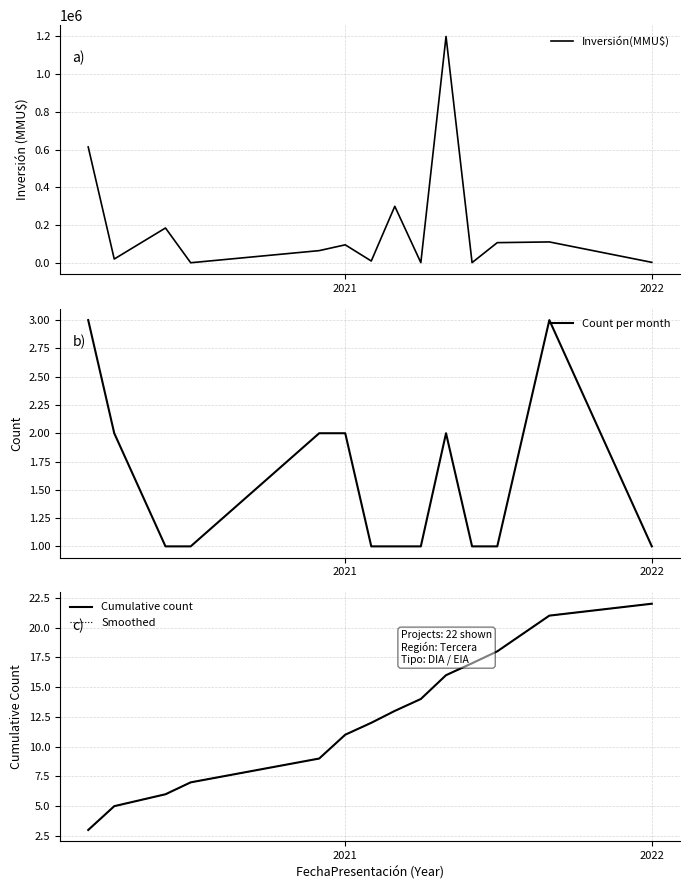

What is the highest value of the Count per month series?

3